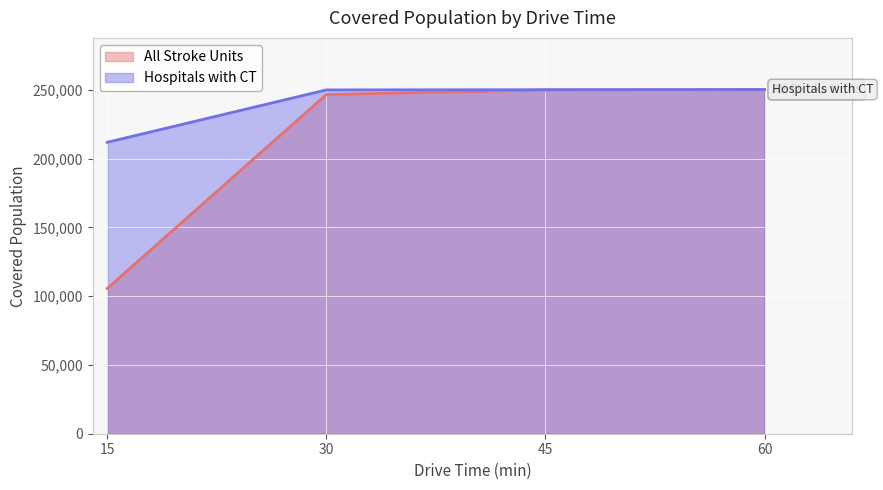

Is the value of All Stroke Units at 30 greater than the value of Hospitals with CT at 60?

No